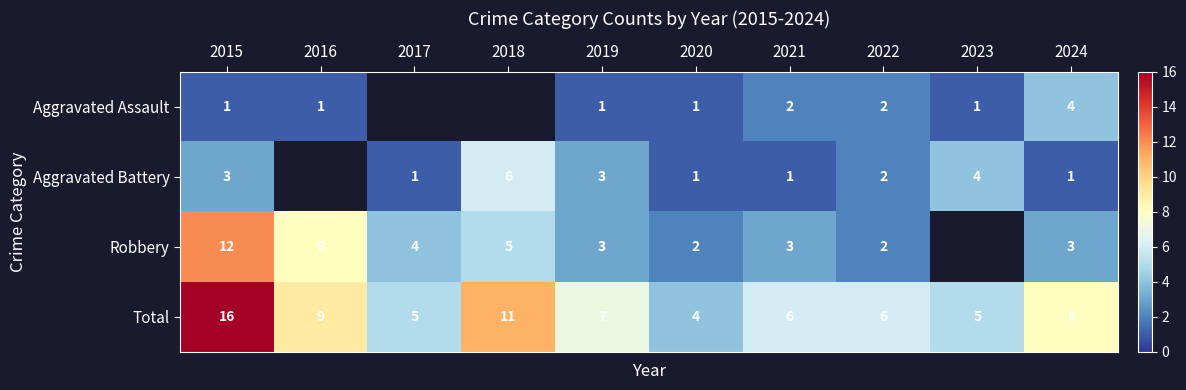

Where is Total nearest to the value 10?

2016